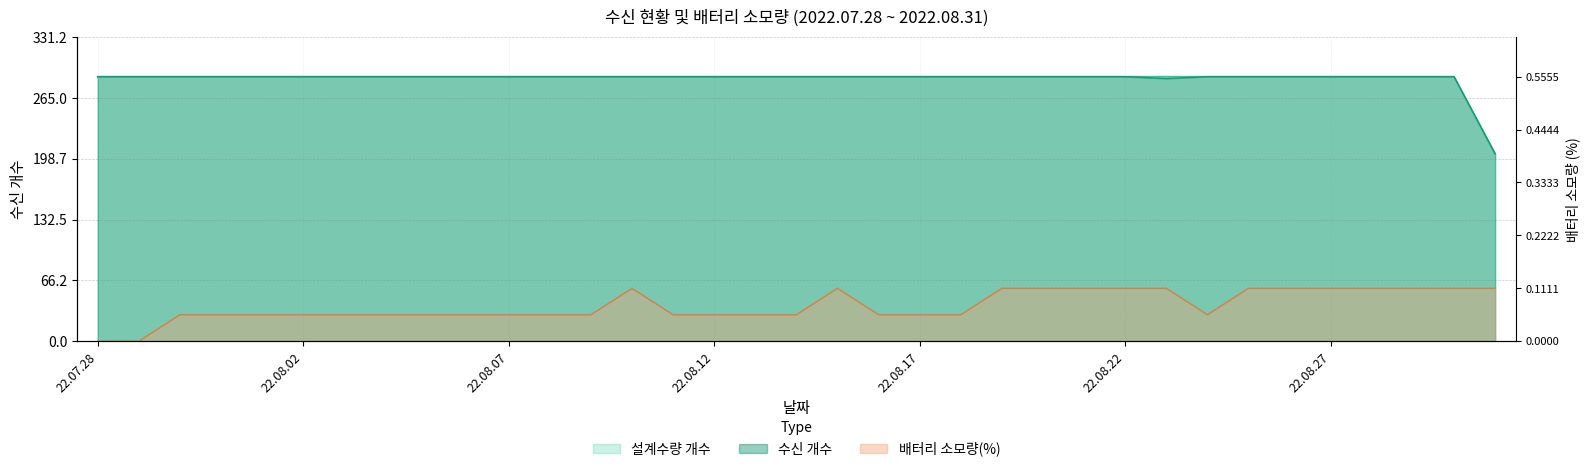

True or false: 수신 개수 and 배터리 소모량(%) intersect in this chart.

False